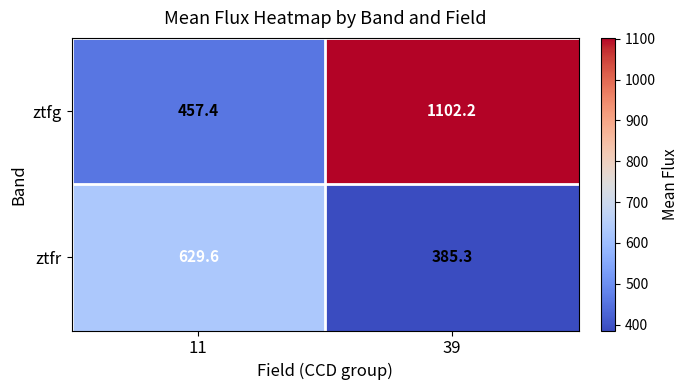

How many distinct data groups are displayed?

2